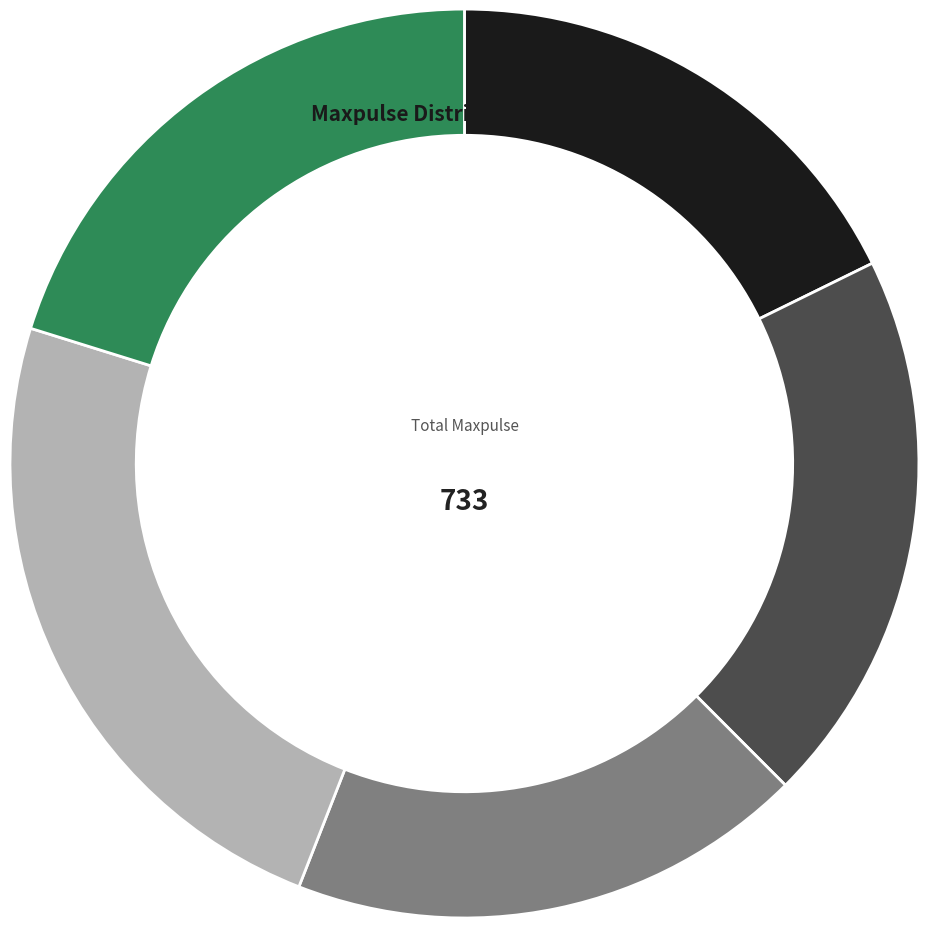

Is there a majority slice in this chart?

No